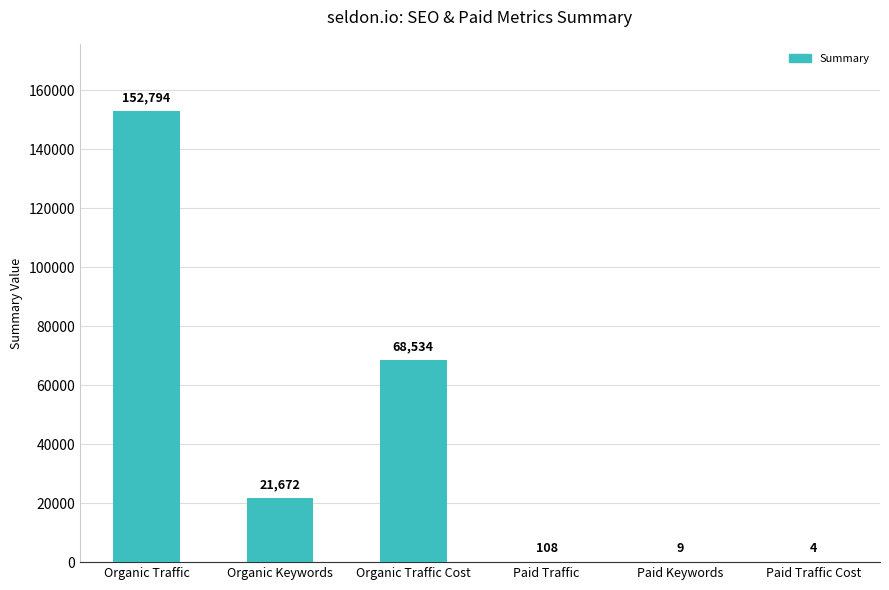

What is the greatest value displayed?

152794